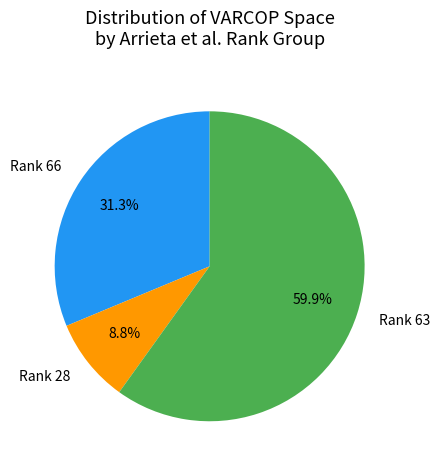

What is the largest slice in the pie chart?

Rank 63